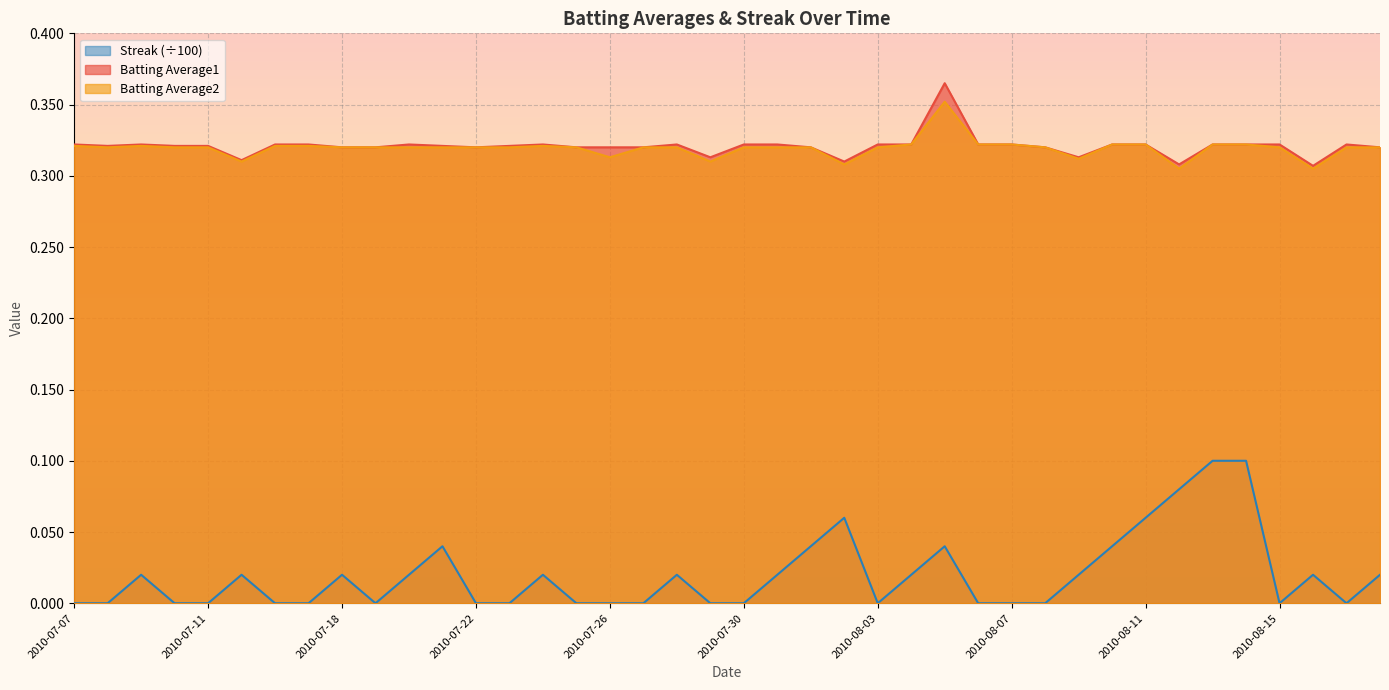

The Batting Average1 series shows 0.2 at 2010-07-17. True or false?

False